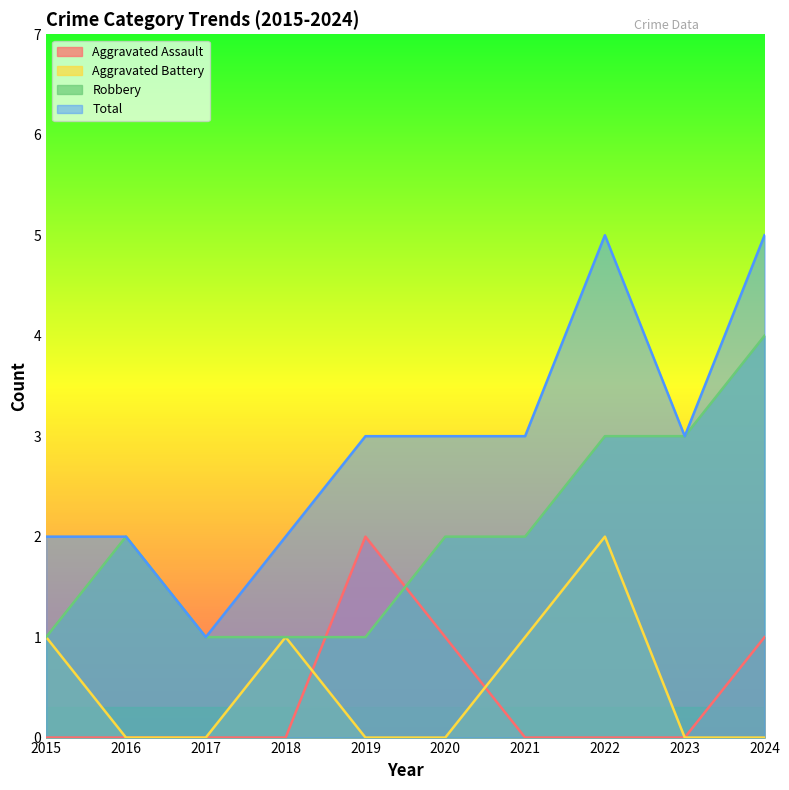

After their last crossing, which series has the higher values: Aggravated Assault or Robbery?

Robbery